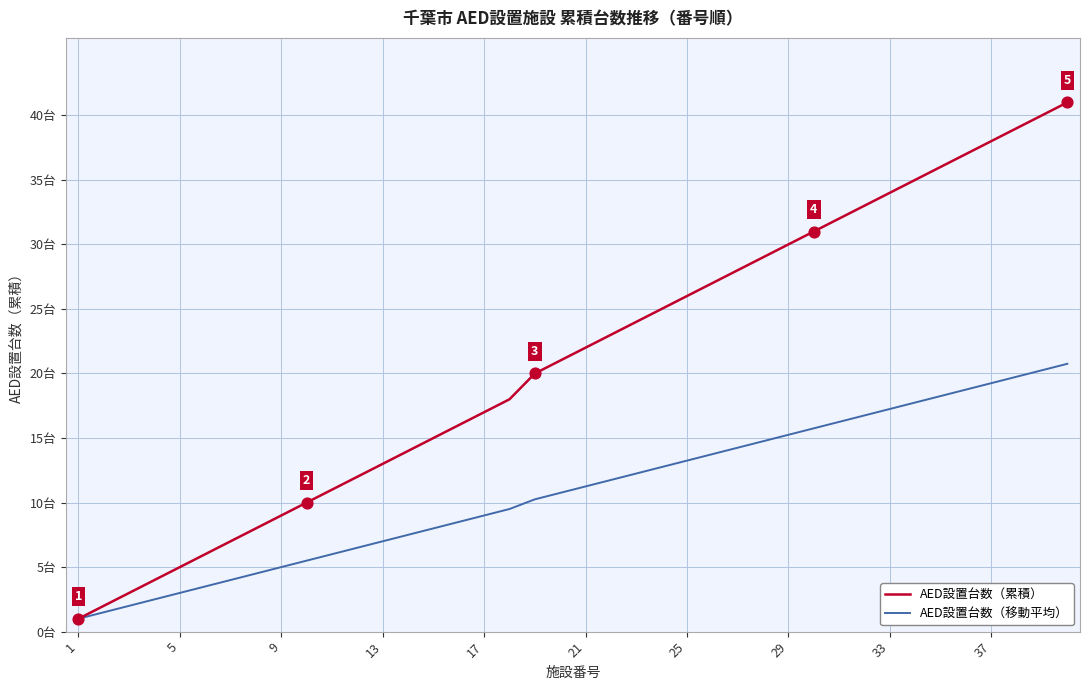

What are all the series names shown in the legend?

AED設置台数（累積）, AED設置台数（移動平均）